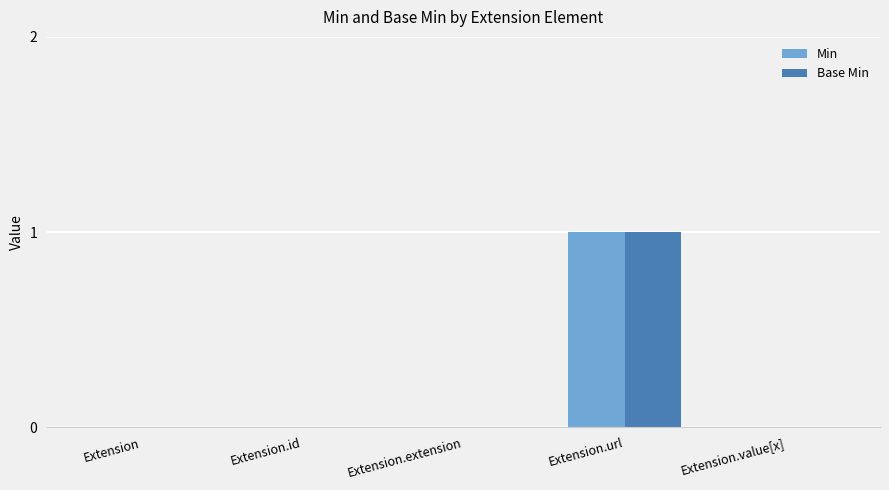

What are all the series names shown in the legend?

Min, Base Min